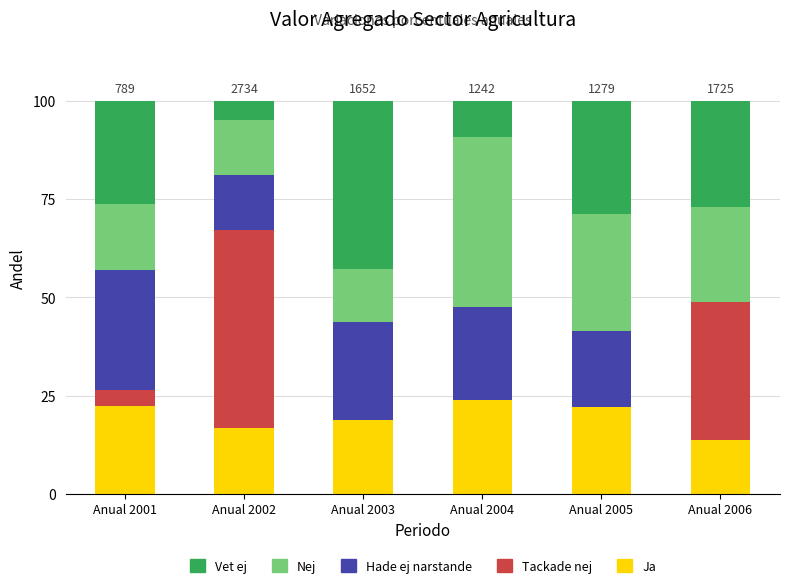

What is the total value across all series at Anual 2004?

100.0